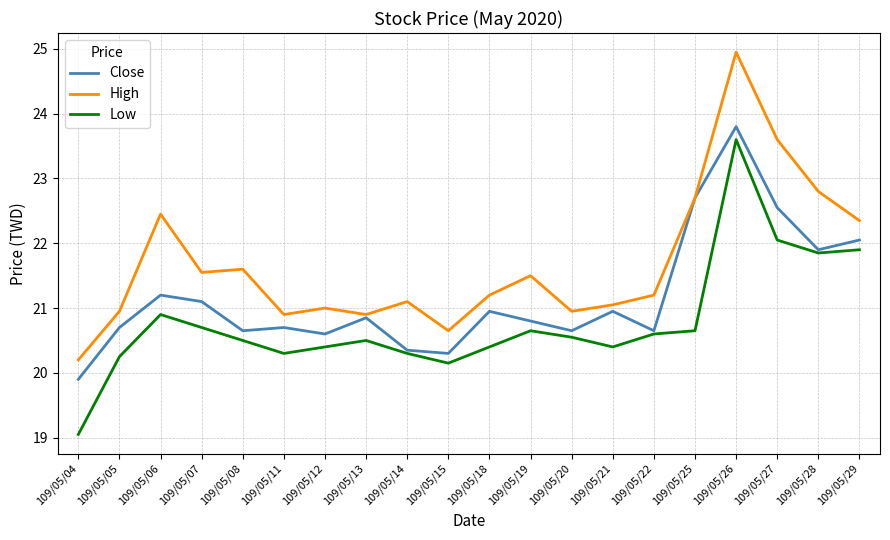

True or false: Low and High intersect in this chart.

False